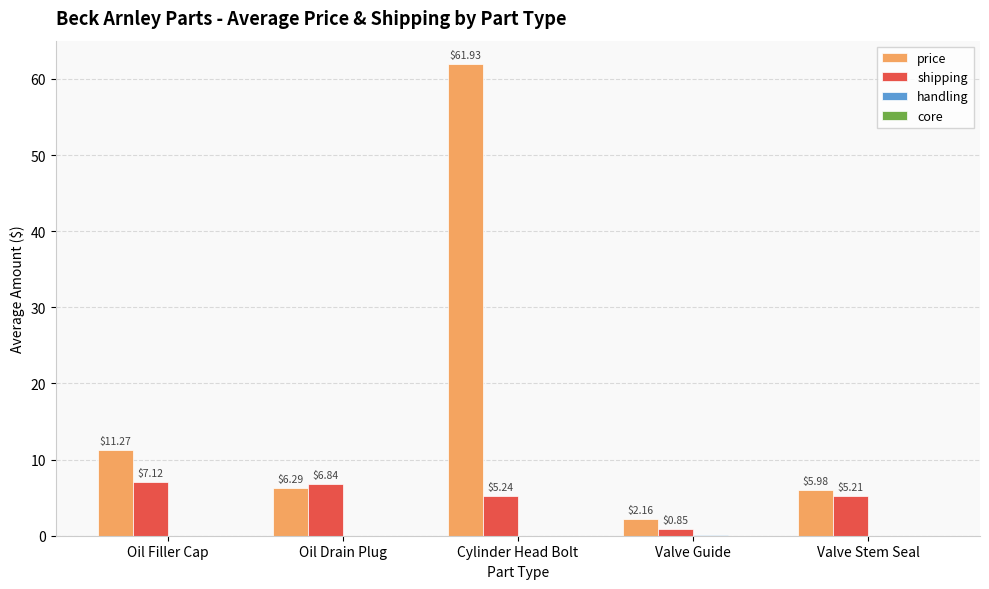

Which series has the largest total across all categories?

price